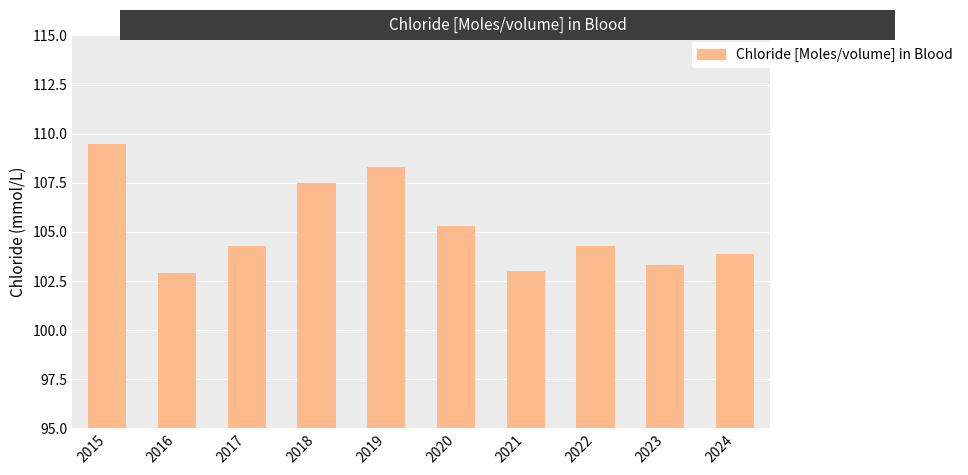

What is the difference between the maximum and second lowest values?

6.5